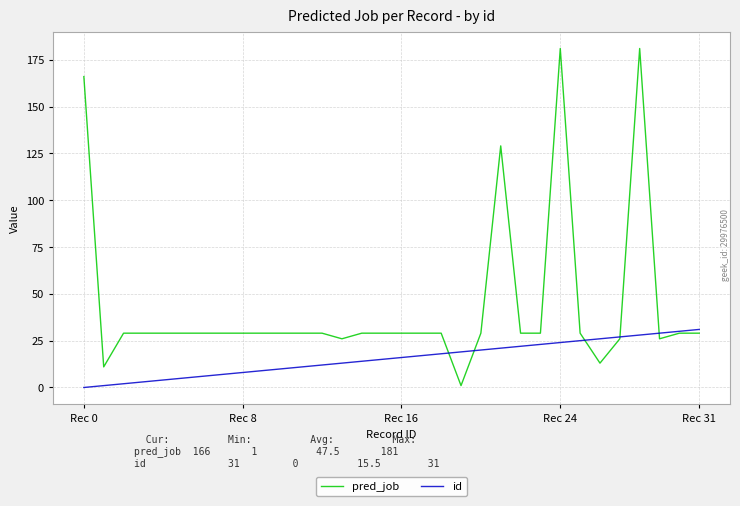

Reading left to right, what are all the values shown in this chart?

pred_job: 166	11	29	29	29	29	29	29	29	29	29	29	29	26	29	29	29	29	29	1	29	129	29	29	181	29	13	26	181	26	29	29
id: 0	1	2	3	4	5	6	7	8	9	10	11	12	13	14	15	16	17	18	19	20	21	22	23	24	25	26	27	28	29	30	31